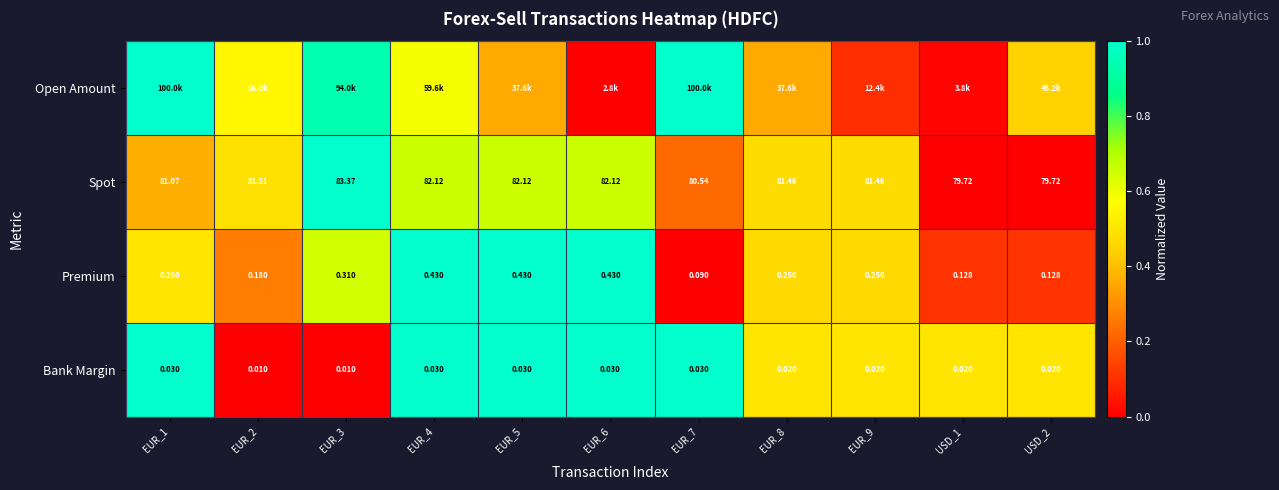

True or false: Open Amount has a value of 1.4 at EUR_7.

False